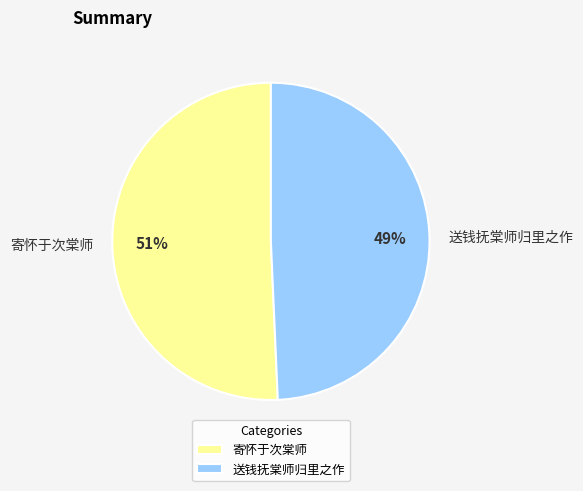

Is there a majority slice in this chart?

Yes